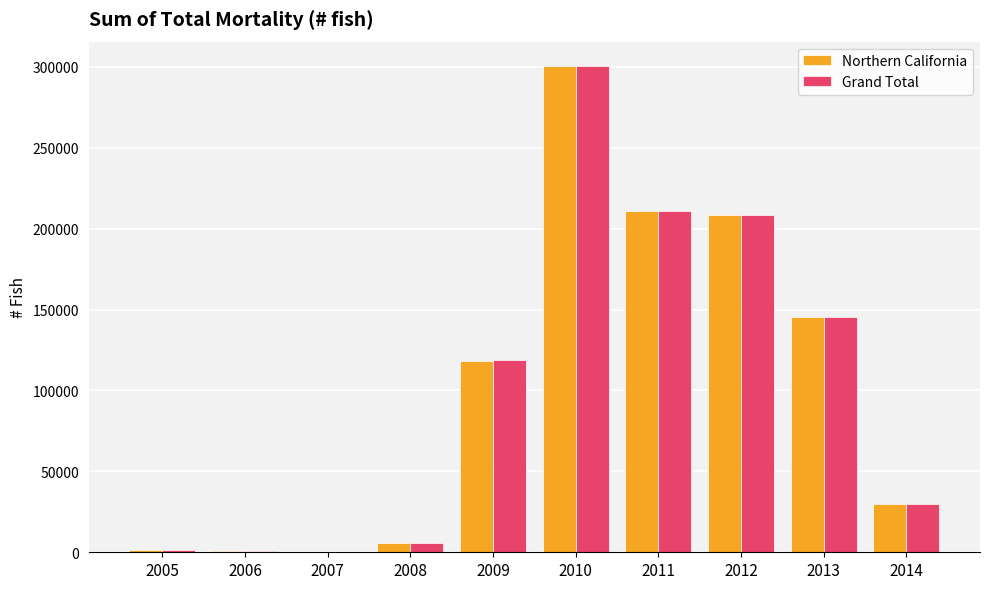

Which series changed the most between 2009 and 2013?

Northern California